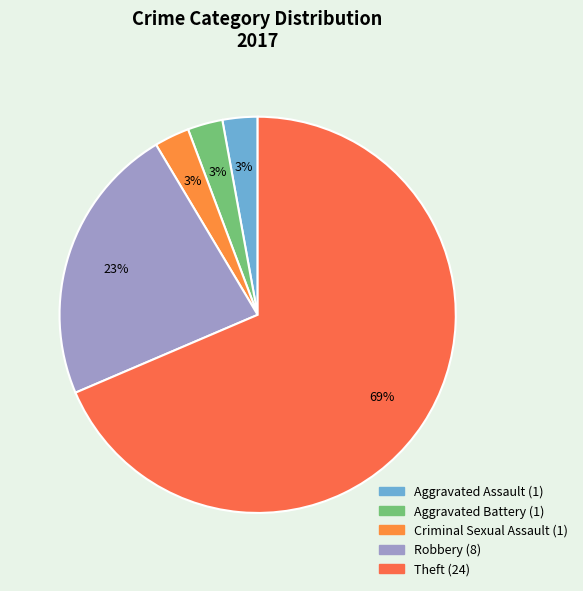

Which has a higher value, Aggravated Battery or Robbery?

Robbery